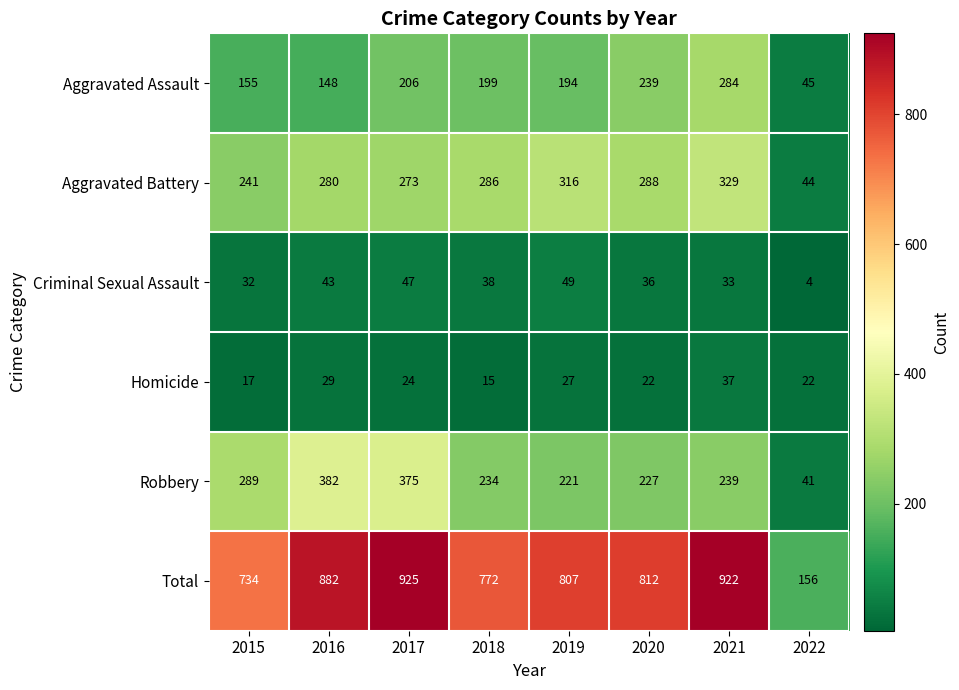

The value of Homicide at 2021 is 37. True or false?

True